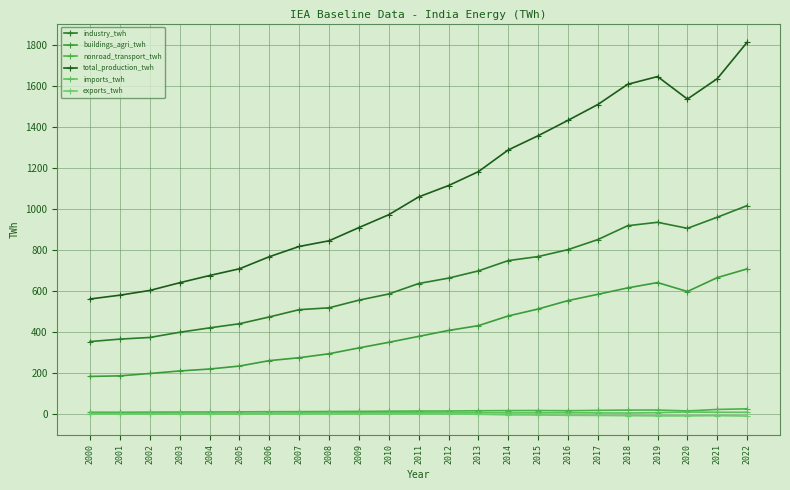

The nonroad_transport_twh series shows 15.5 at 2002. True or false?

False